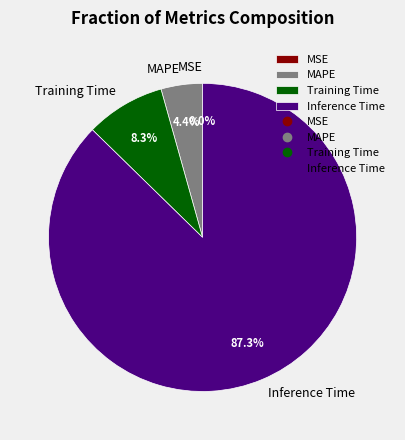

Does any single category account for the majority?

Yes